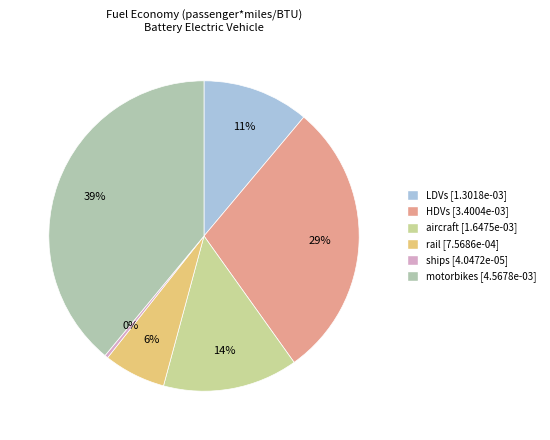

To the nearest percent, what is the difference between the largest and smallest slice percentages?

39%